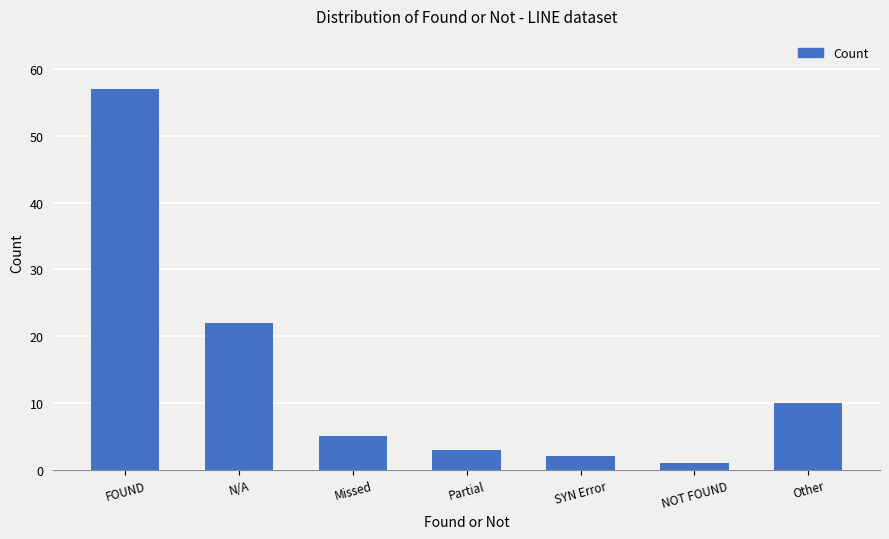

Reading left to right, what are all the values shown in this chart?

57	22	5	3	2	1	10